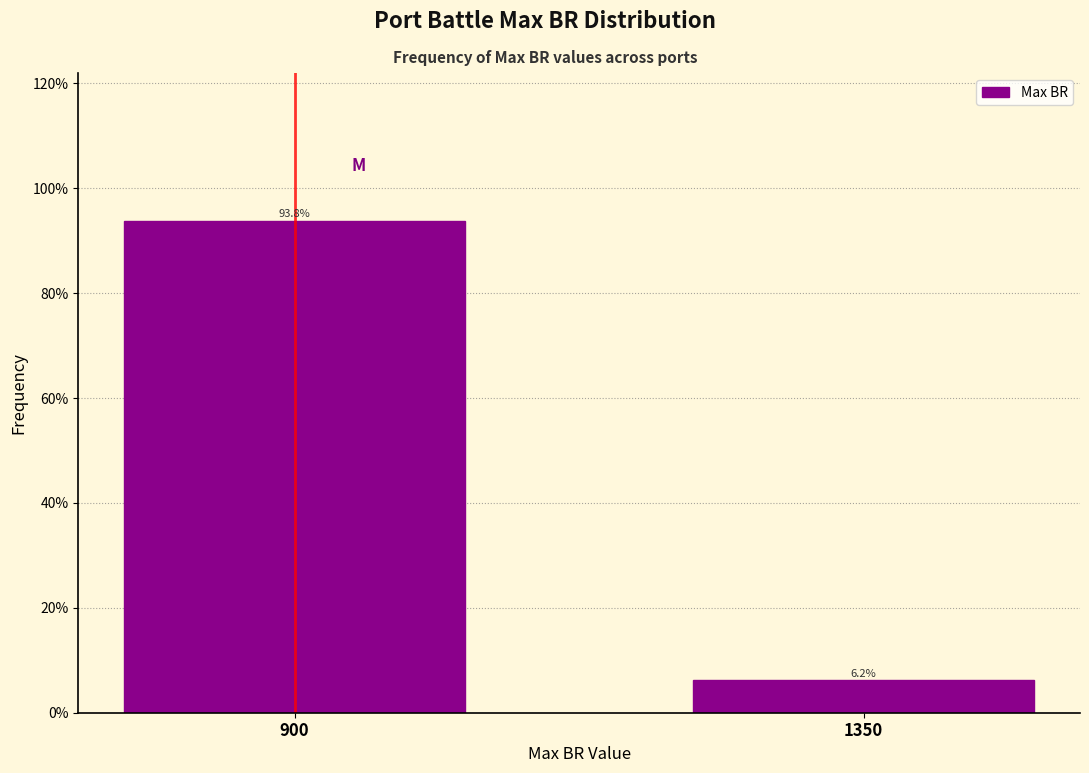

Reading right to left, list all the values displayed in this chart.

1350=6.2	900=93.8